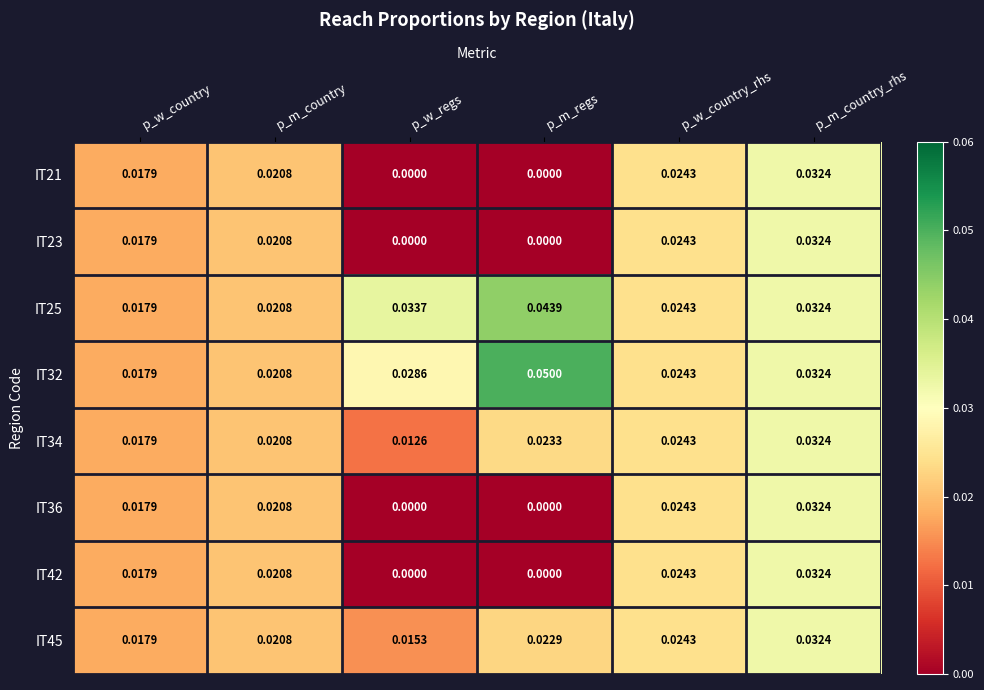

At how many categories does at least one series exceed 0?

6